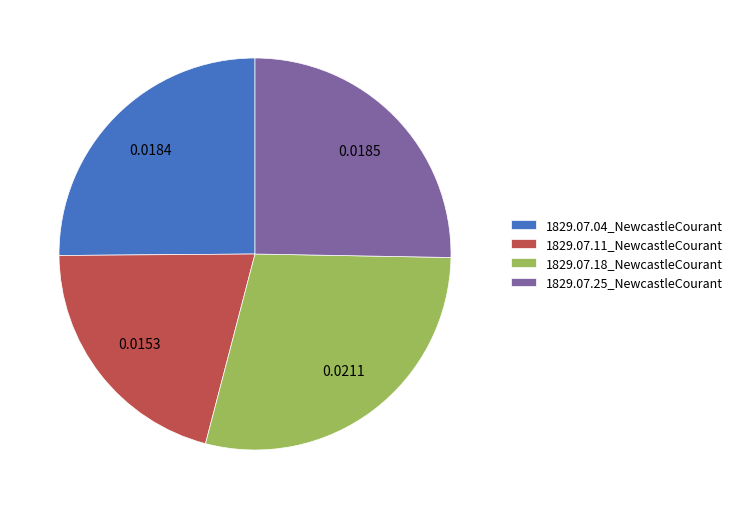

What is the smallest slice in the pie chart?

1829.07.11_NewcastleCourant